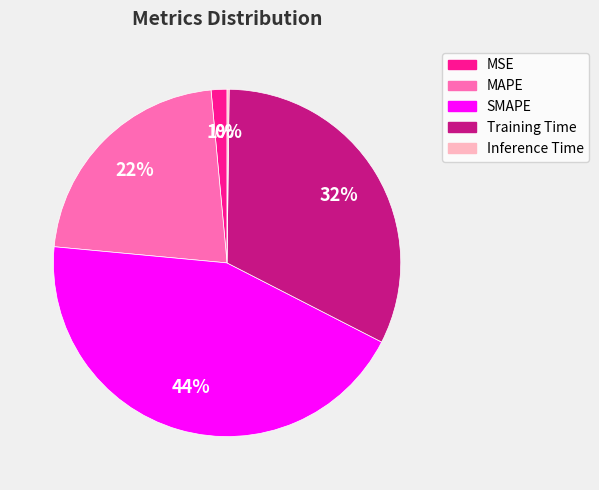

Is it true that Training Time is 17% of the pie?

False